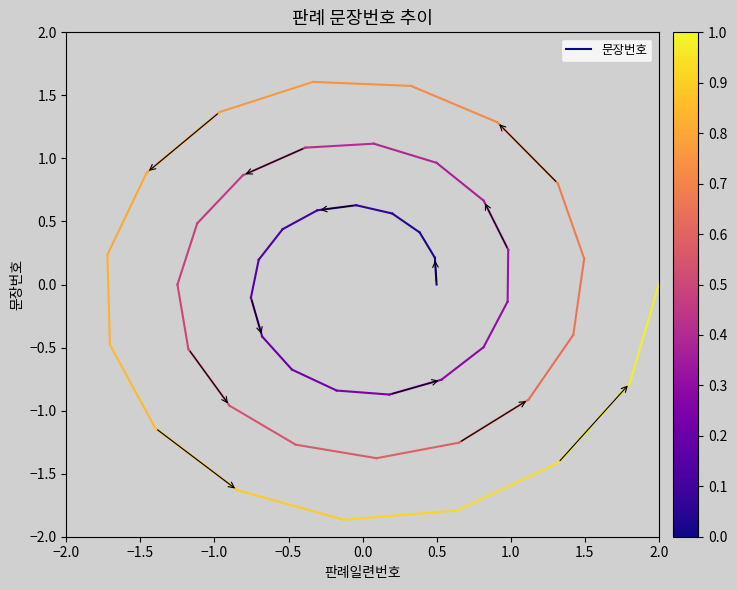

Between −2.0 and −1.5, which is larger?

−1.5